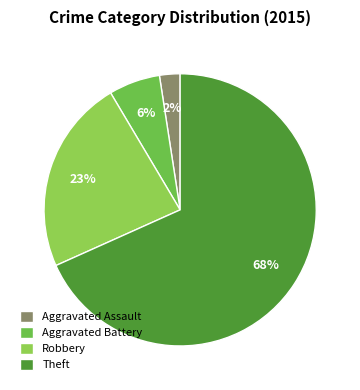

Which category has the biggest portion of the pie?

Theft